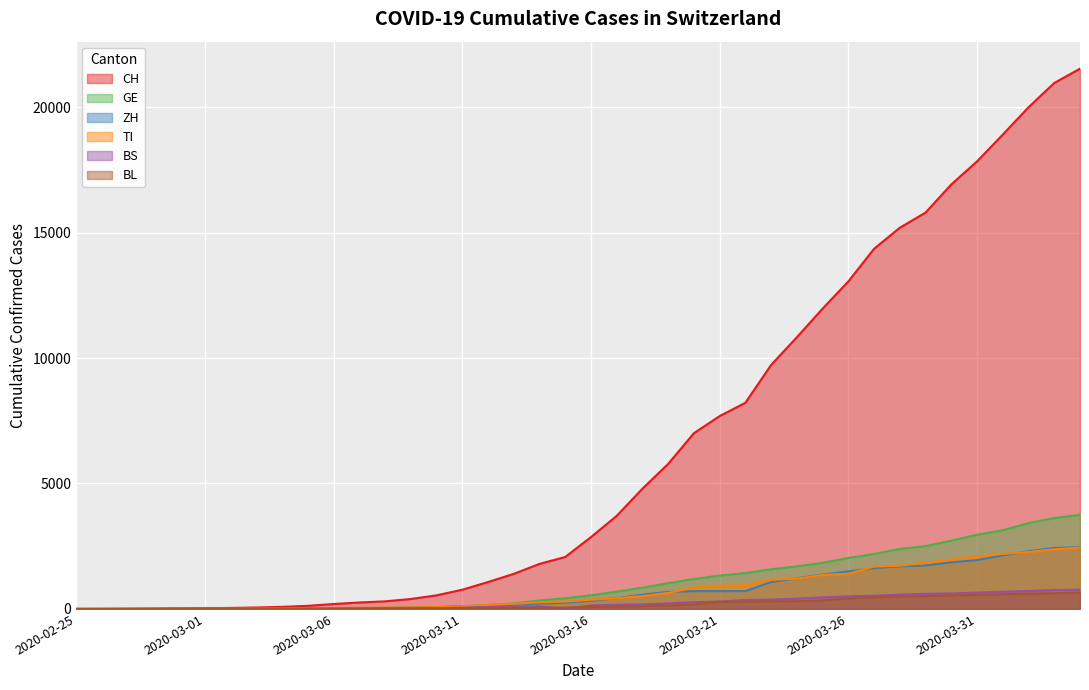

Reading left to right, list all the values displayed in this chart.

CH: 0	2	6	13	23	29	40	59	83	125	197	257	303	396	542	766	1072	1398	1795	2071	2863	3709	4792	5780	7004	7685	8216	9724	10828	11967	13051	14353	15192	15795	16917	17836	18902	19991	20959	21529
GE: 0	1	1	4	8	9	10	13	14	17	25	38	40	56	76	109	150	222	340	423	544	692	848	1027	1194	1331	1430	1582	1699	1837	2033	2190	2393	2505	2721	2958	3137	3420	3621	3753
ZH: 0	0	2	2	6	7	10	13	15	23	29	34	40	49	62	101	140	163	218	250	326	429	568	679	711	711	711	1073	1221	1368	1500	1627	1701	1733	1859	1947	2136	2300	2428	2461
TI: 0	0	1	1	2	2	4	8	13	25	28	41	49	61	75	108	163	206	265	293	368	426	511	638	849	916	945	1162	1209	1354	1401	1688	1727	1837	1962	2091	2195	2271	2377	2442
BS: 0	0	1	1	1	1	1	3	3	8	15	21	24	28	33	49	73	92	100	0	143	164	181	220	270	297	356	374	410	462	501	530	569	605	617	653	687	714	754	767
BL: 0	0	0	1	2	2	2	2	2	6	6	15	19	20	22	26	26	42	47	54	76	89	116	134	184	282	289	302	306	341	422	466	502	511	539	561	588	610	625	656